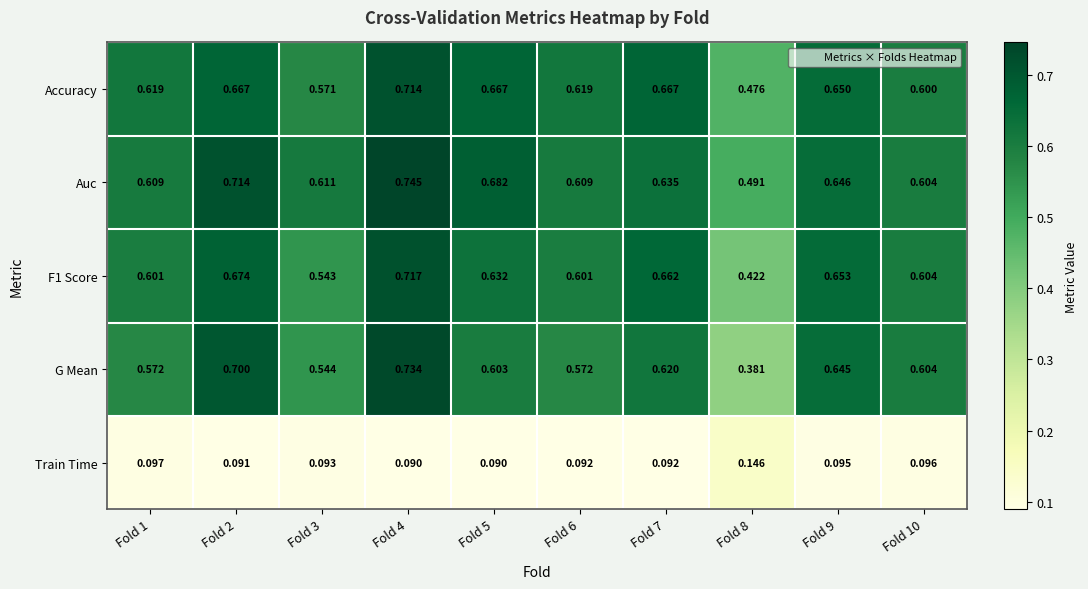

Which series has the widest spread of values?

G Mean